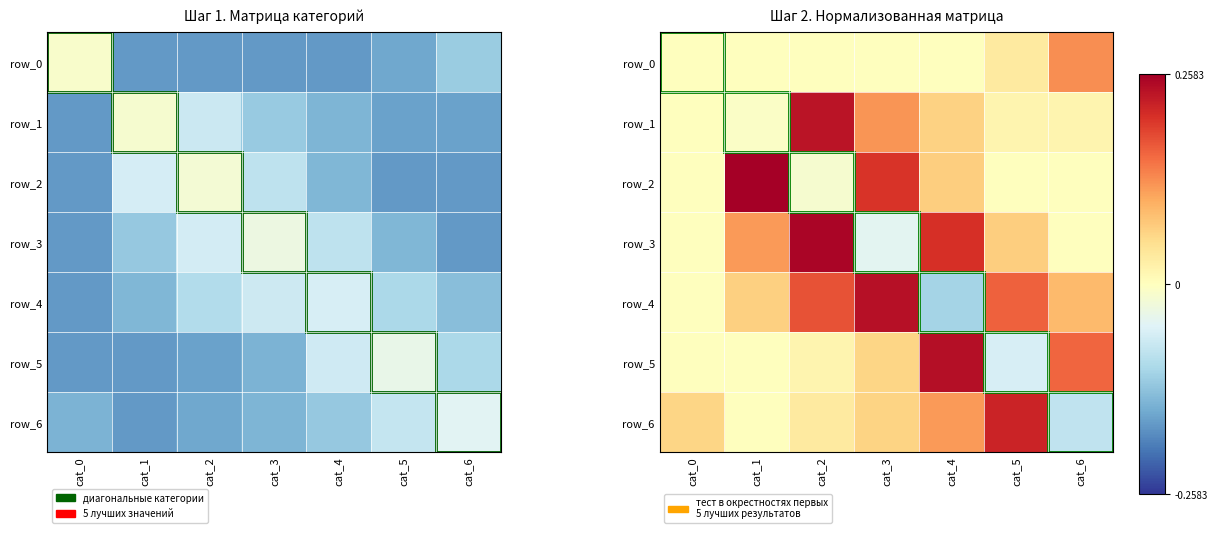

Between cat_5 and cat_2, which is larger?

cat_5